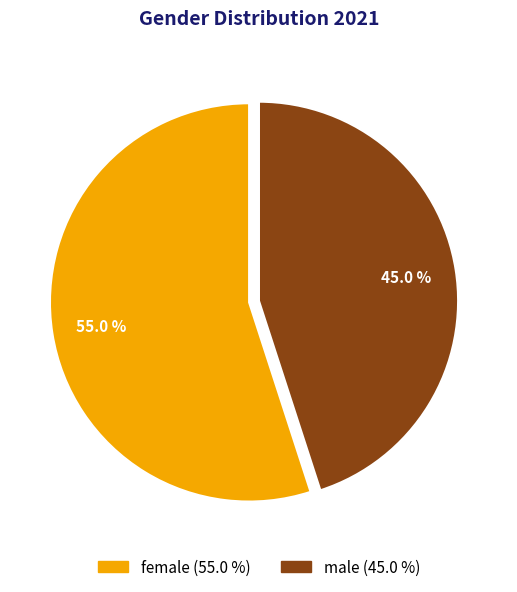

Is there a majority slice in this chart?

Yes